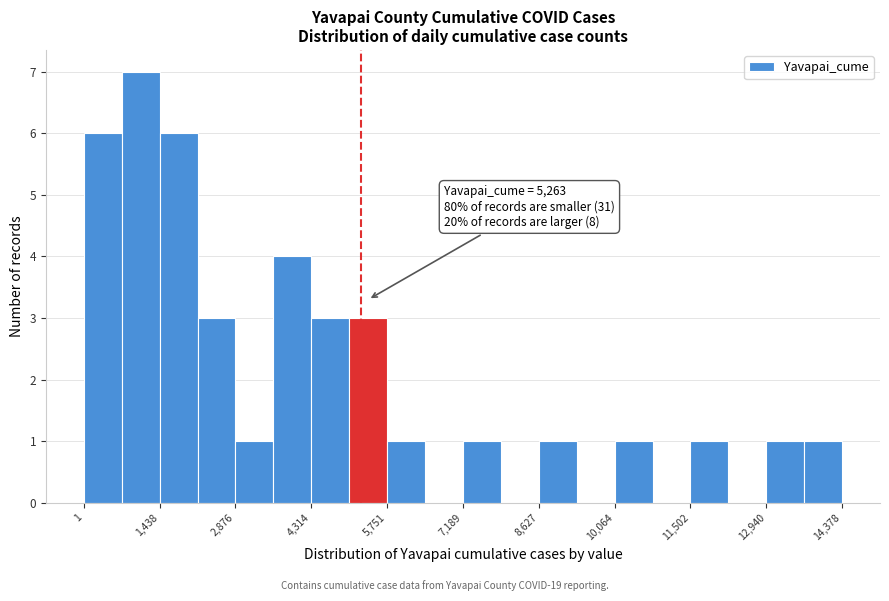

Read against the x-axis, roughly where is the centre of the tallest bar?

1000